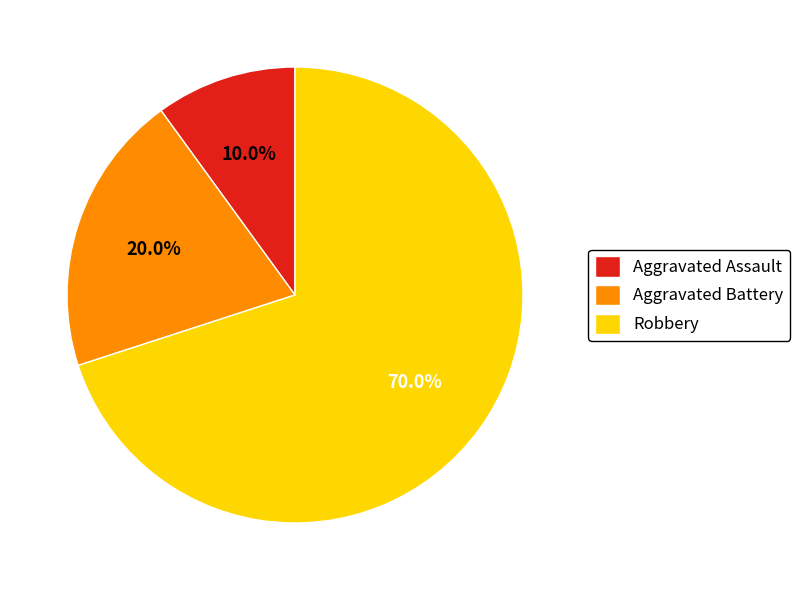

Combined, what portion of the pie is Aggravated Assault and Robbery?

80.0%